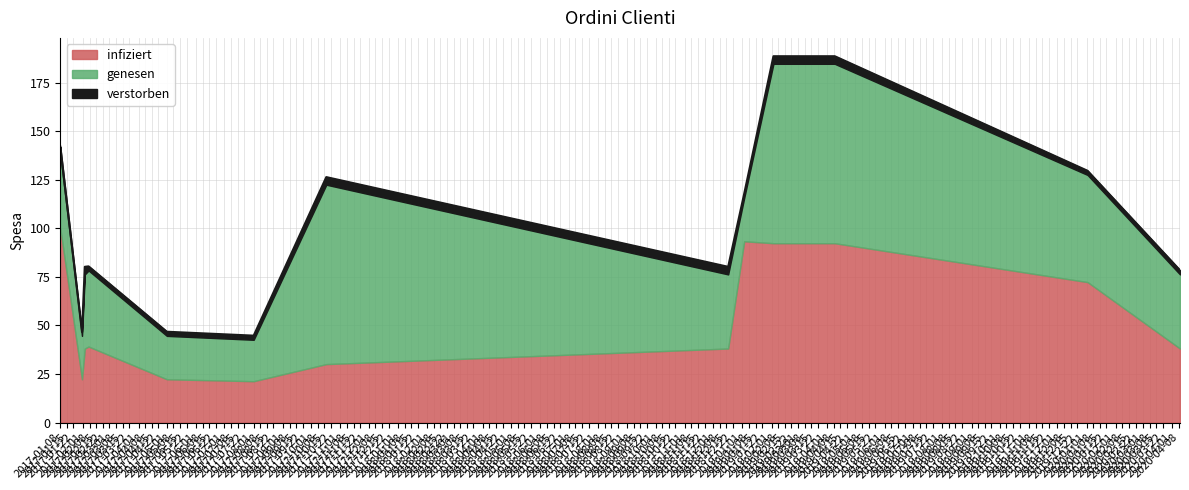

True or false: verstorben and genesen intersect in this chart.

False